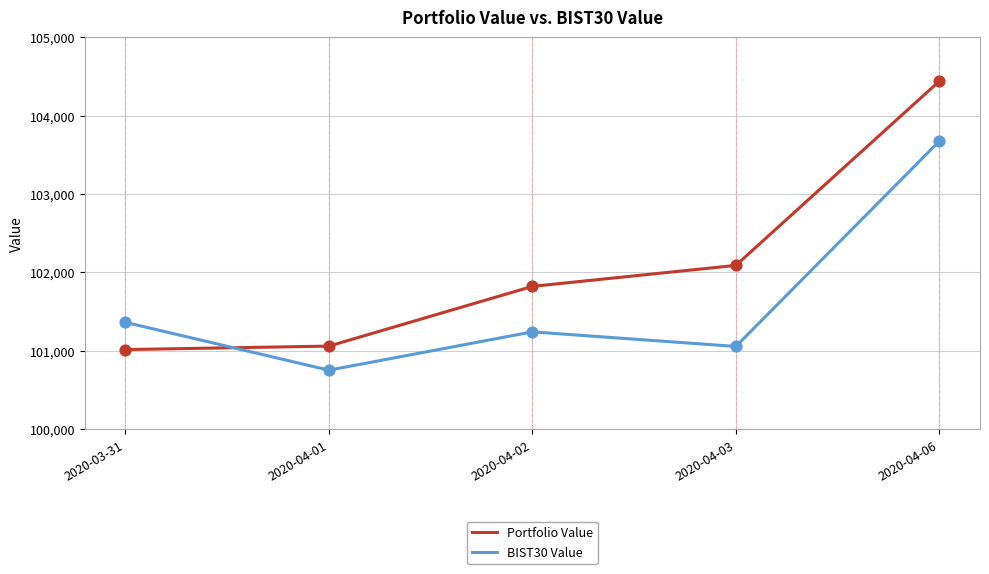

What is the total value across all series at 2020-03-31?

202380.4